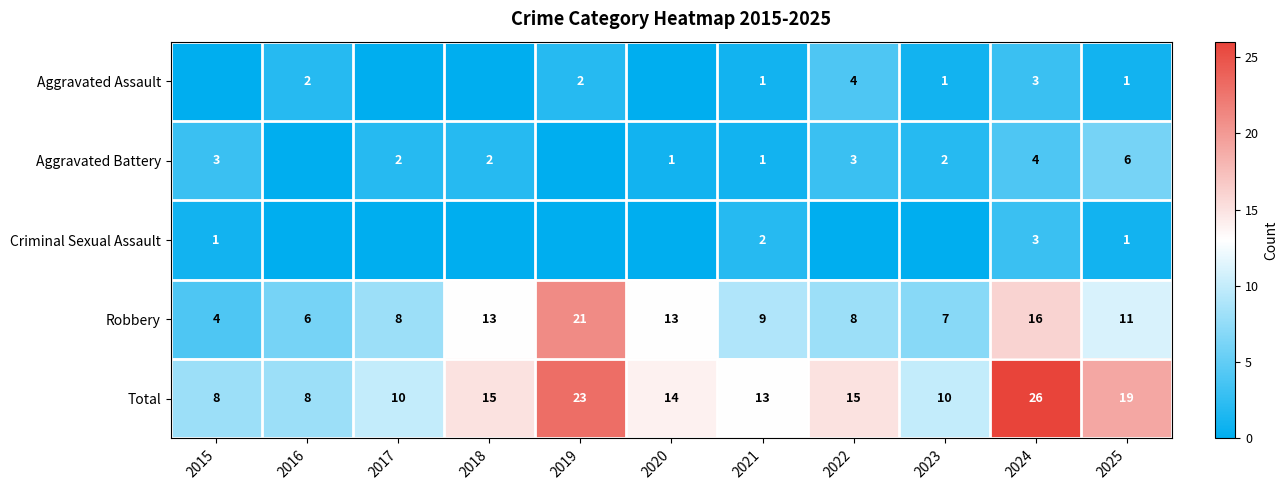

Which category has the highest value in the Robbery series?

2019